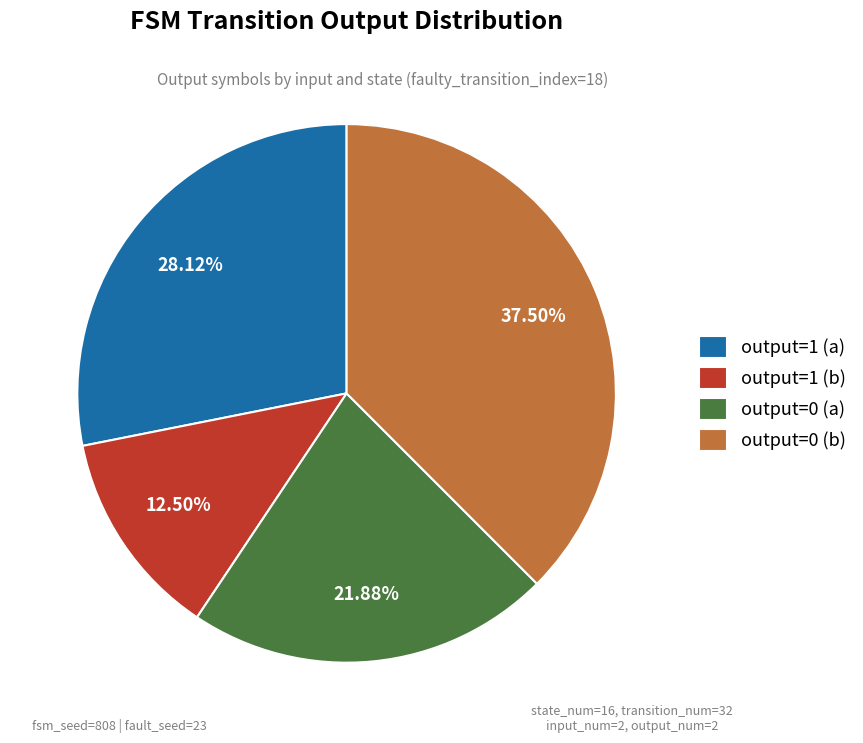

Rank the categories by value from highest to lowest.

output=0 (b), output=1 (a), output=0 (a), output=1 (b)